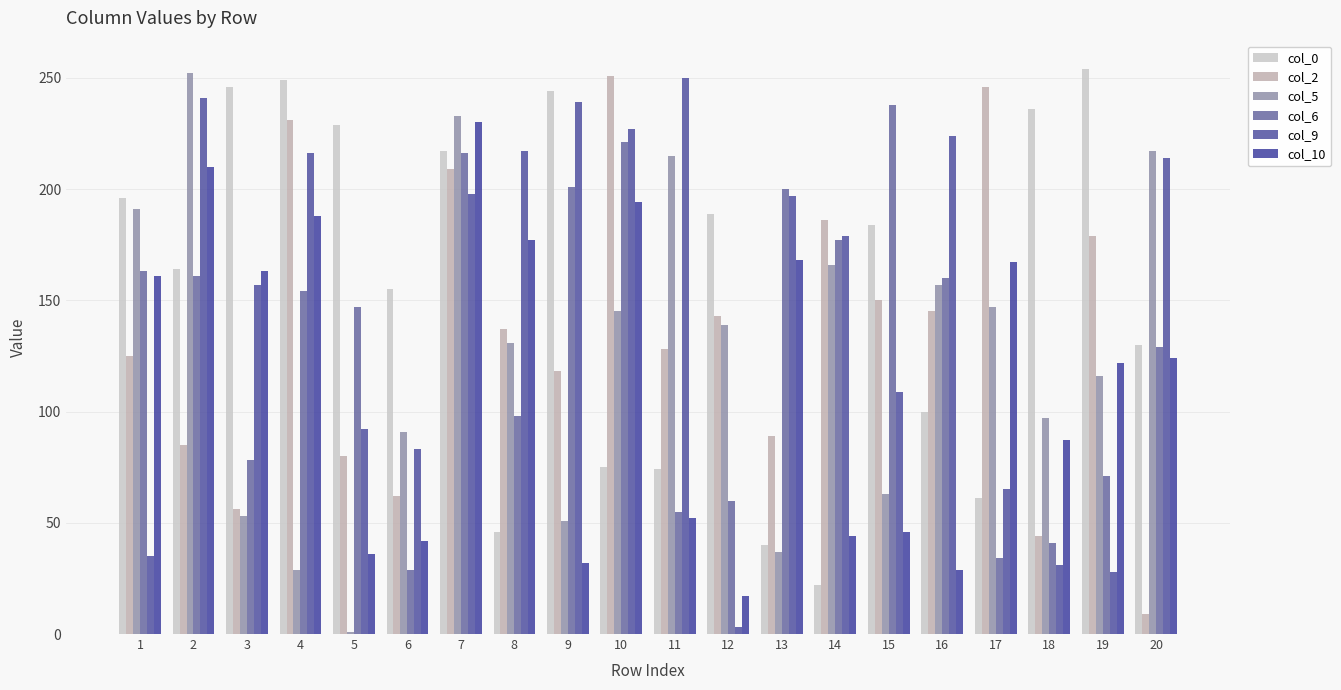

Reading right to left, list all the values displayed in this chart.

col_0: 130	254	236	61	100	184	22	40	189	74	75	244	46	217	155	229	249	246	164	196
col_2: 9	179	44	246	145	150	186	89	143	128	251	118	137	209	62	80	231	56	85	125
col_5: 217	116	97	147	157	63	166	37	139	215	145	51	131	233	91	1	29	53	252	191
col_6: 129	71	41	34	160	238	177	200	60	55	221	201	98	216	29	147	154	78	161	163
col_9: 214	28	31	65	224	109	179	197	3	250	227	239	217	198	83	92	216	157	241	35
col_10: 124	122	87	167	29	46	44	168	17	52	194	32	177	230	42	36	188	163	210	161